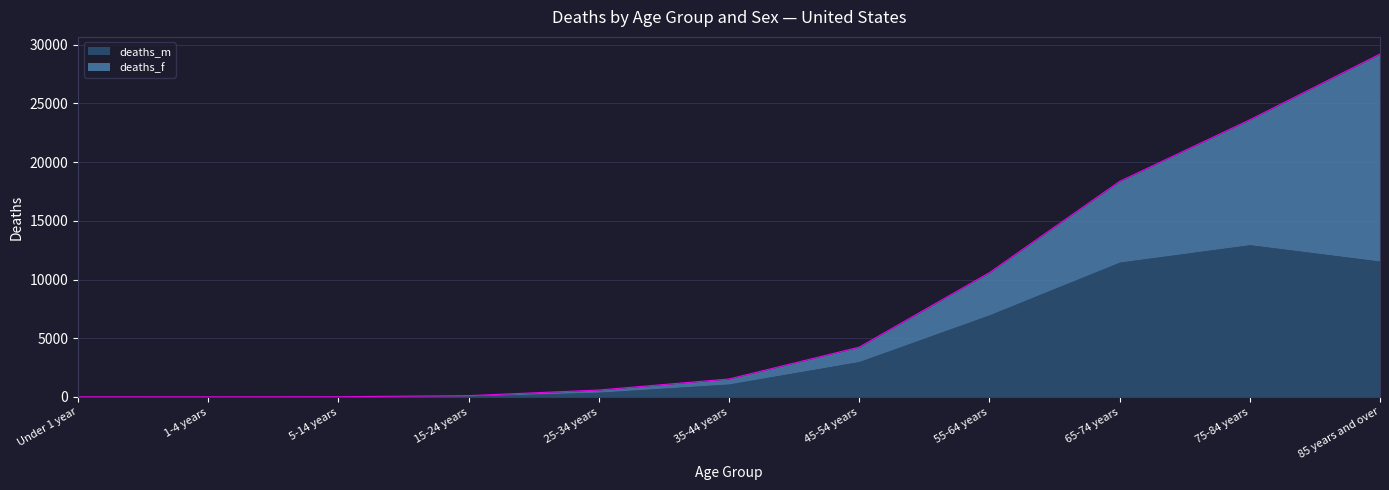

At which label does deaths_f first exceed 430?

45-54 years